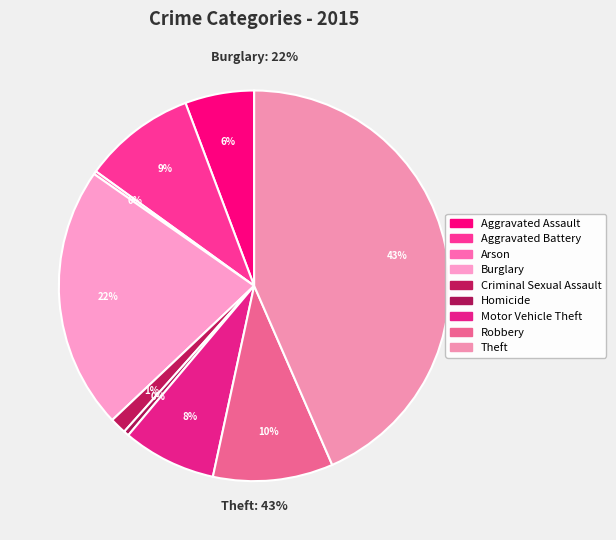

Combined, what portion of the pie is Motor Vehicle Theft and Robbery?

17.7%